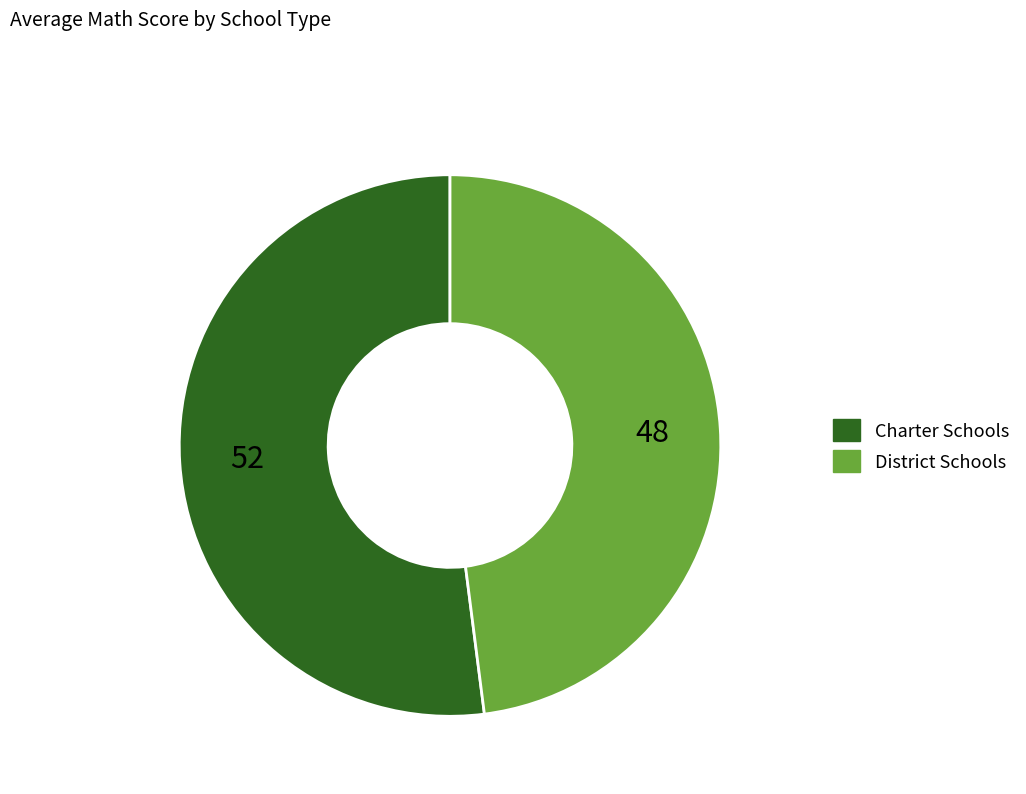

Between District Schools and Charter Schools, which is larger?

Charter Schools